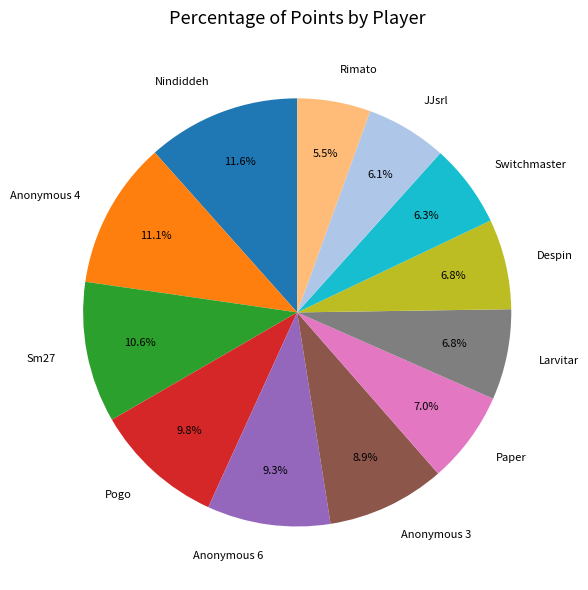

Count the number of slices in the pie.

12